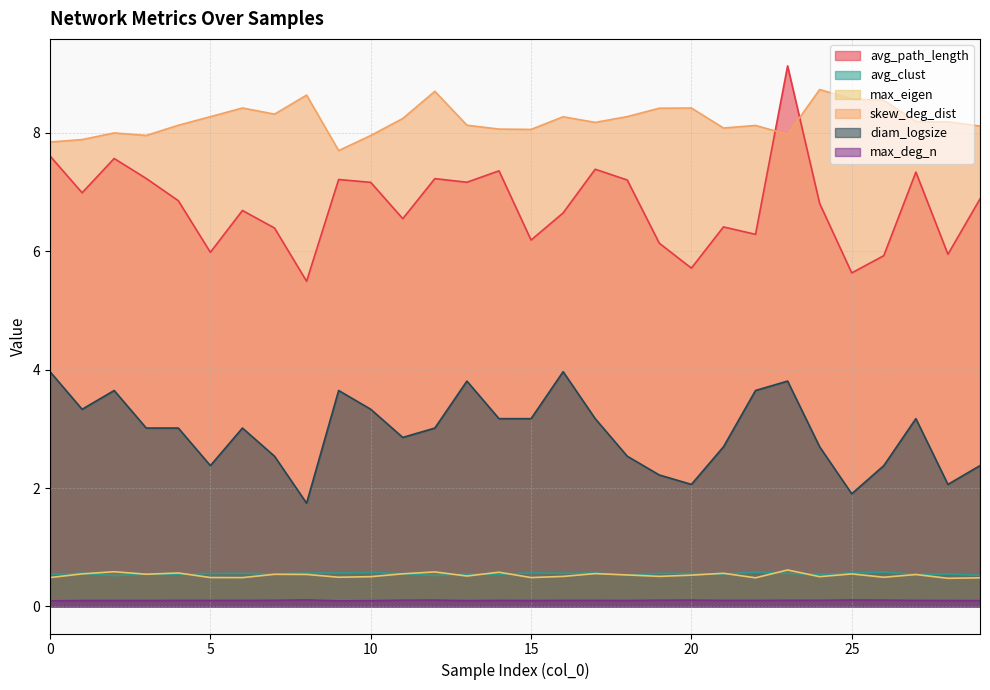

Reading left to right, transcribe all the data shown in this chart.

avg_path_length: 7.6	7.0	7.6	7.2	6.9	6.0	6.7	6.4	5.5	7.2	7.2	6.5	7.2	7.2	7.4	6.2	6.6	7.4	7.2	6.1	5.7	6.4	6.3	9.1	6.8	5.6	5.9	7.3	5.9	6.9
avg_clust: 0.5	0.6	0.5	0.5	0.5	0.6	0.6	0.5	0.6	0.6	0.6	0.6	0.5	0.6	0.5	0.6	0.6	0.6	0.5	0.6	0.6	0.5	0.6	0.6	0.5	0.6	0.6	0.5	0.5	0.5
max_eigen: 0.5	0.6	0.6	0.5	0.6	0.5	0.5	0.5	0.5	0.5	0.5	0.6	0.6	0.5	0.6	0.5	0.5	0.6	0.5	0.5	0.5	0.6	0.5	0.6	0.5	0.5	0.5	0.5	0.5	0.5
skew_deg_dist: 7.8	7.9	8.0	8.0	8.1	8.3	8.4	8.3	8.6	7.7	8.0	8.2	8.7	8.1	8.1	8.1	8.3	8.2	8.3	8.4	8.4	8.1	8.1	8.0	8.7	8.6	8.5	8.2	8.2	8.1
diam_logsize: 4.0	3.3	3.6	3.0	3.0	2.4	3.0	2.5	1.7	3.6	3.3	2.9	3.0	3.8	3.2	3.2	4.0	3.2	2.5	2.2	2.1	2.7	3.6	3.8	2.7	1.9	2.4	3.2	2.1	2.4
max_deg_n: 0.1	0.1	0.1	0.1	0.1	0.1	0.1	0.1	0.1	0.1	0.1	0.1	0.1	0.1	0.1	0.1	0.1	0.1	0.1	0.1	0.1	0.1	0.1	0.1	0.1	0.1	0.1	0.1	0.1	0.1